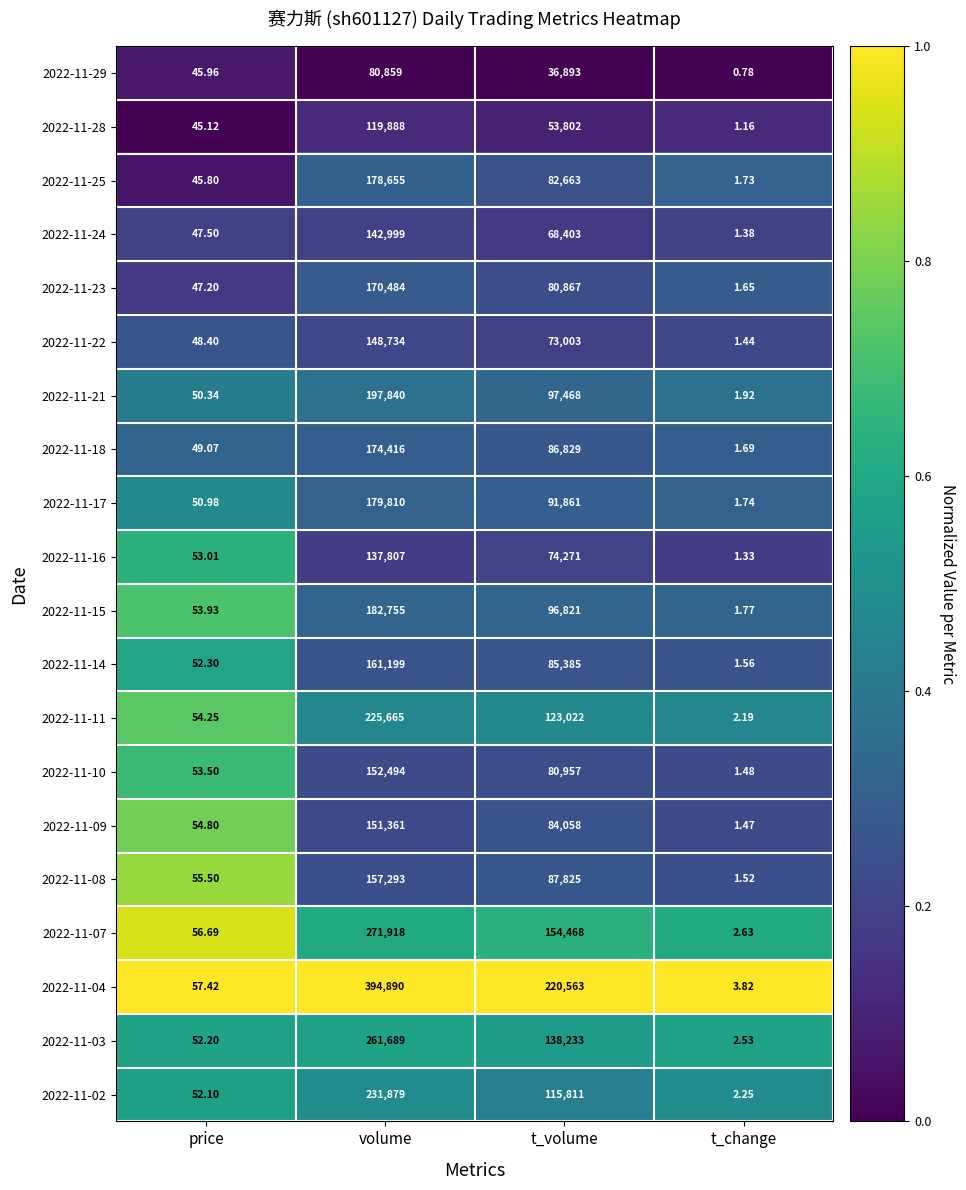

Rank the series at t_change from lowest to highest value.

2022-11-29, 2022-11-28, 2022-11-16, 2022-11-24, 2022-11-22, 2022-11-09, 2022-11-10, 2022-11-08, 2022-11-14, 2022-11-23, 2022-11-18, 2022-11-25, 2022-11-17, 2022-11-15, 2022-11-21, 2022-11-11, 2022-11-02, 2022-11-03, 2022-11-07, 2022-11-04